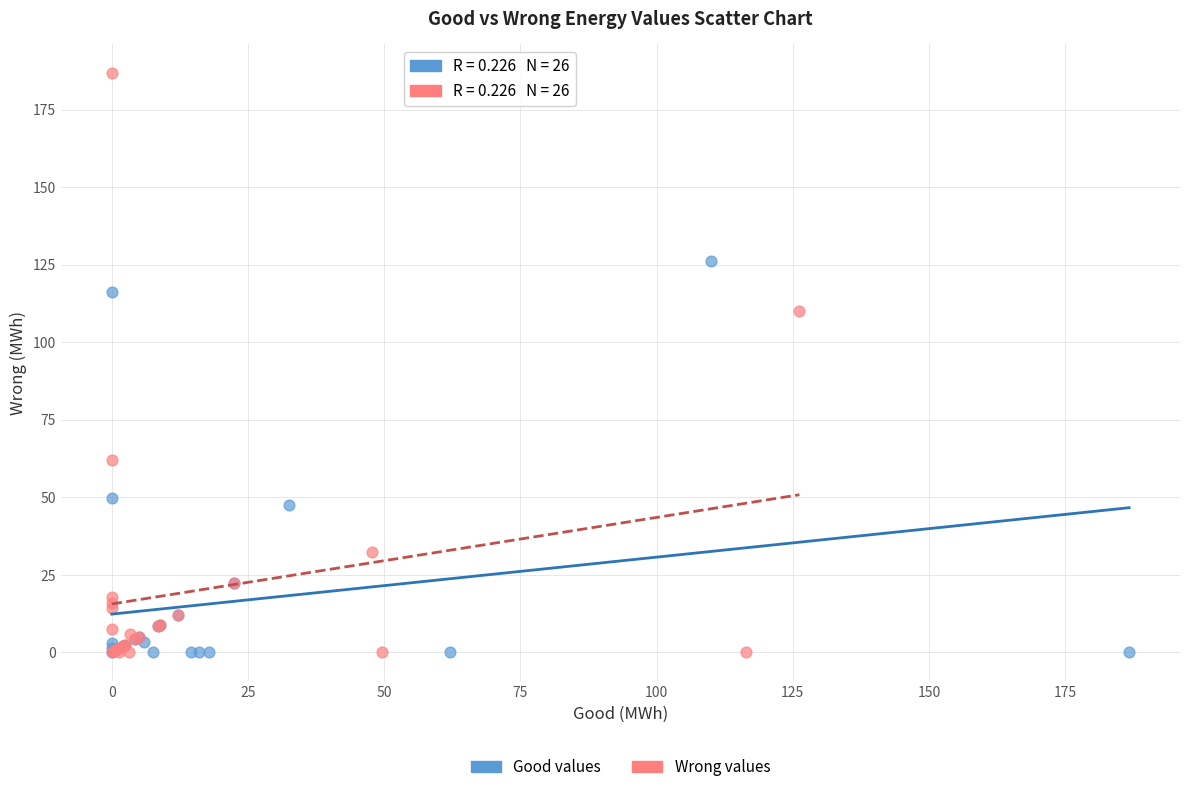

Which series contains the highest Y value?

Wrong values